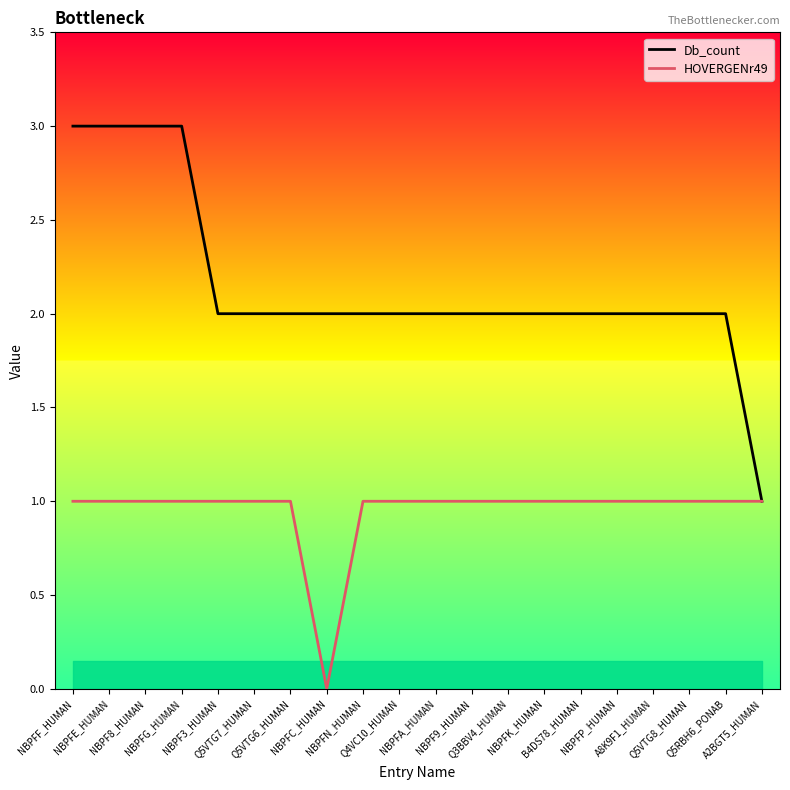

True or false: Db_count and HOVERGENr49 intersect in this chart.

False